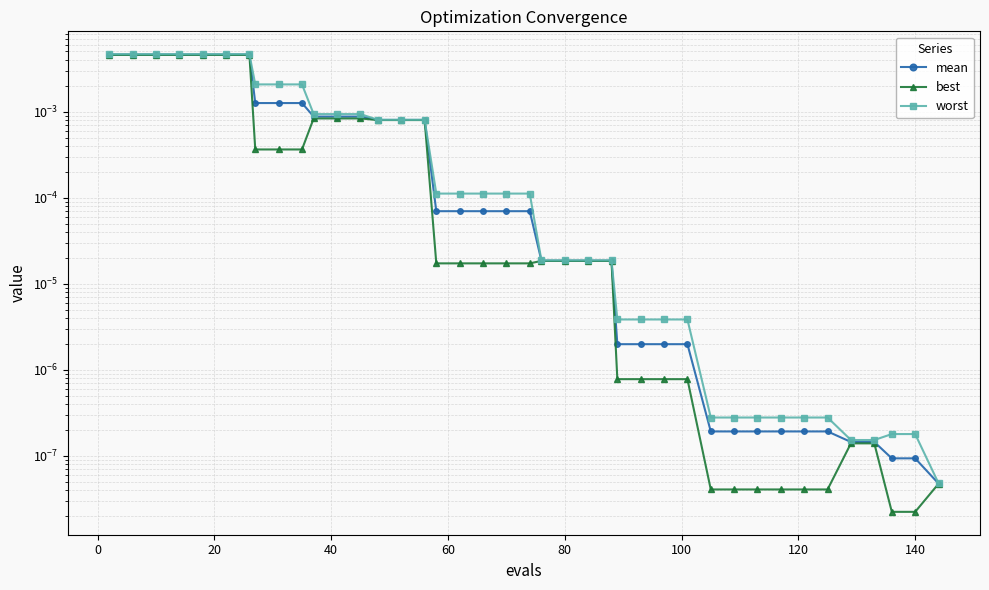

Rank the series by their average value, from lowest to highest.

best, mean, worst